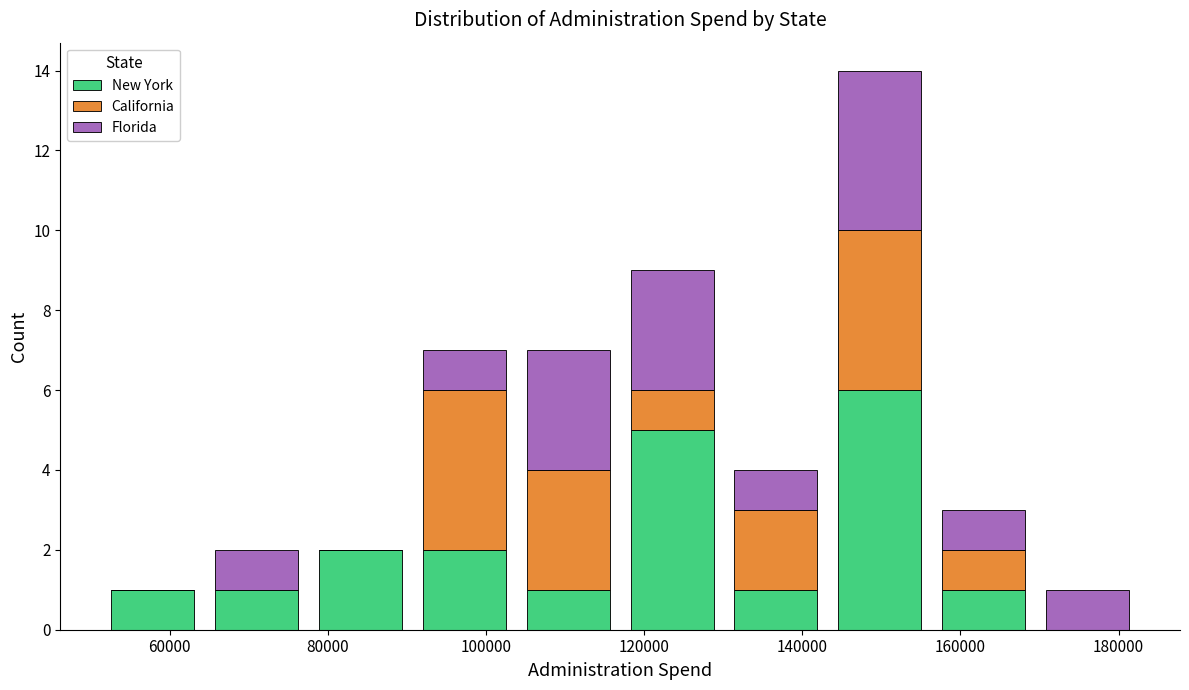

Reading left to right, list every stacked bar in this chart as the range it spans on the x-axis followed by its total height. Neither the bar edges nor the heights are printed on the chart, so give them approximately, as read against the axes.

52000 to 64000: 1
64000 to 78000: 2
78000 to 90000: 2
90000 to 104000: 7
104000 to 116000: 7
116000 to 130000: 9
130000 to 144000: 4
144000 to 156000: 14
156000 to 170000: 3
170000 to 182000: 1